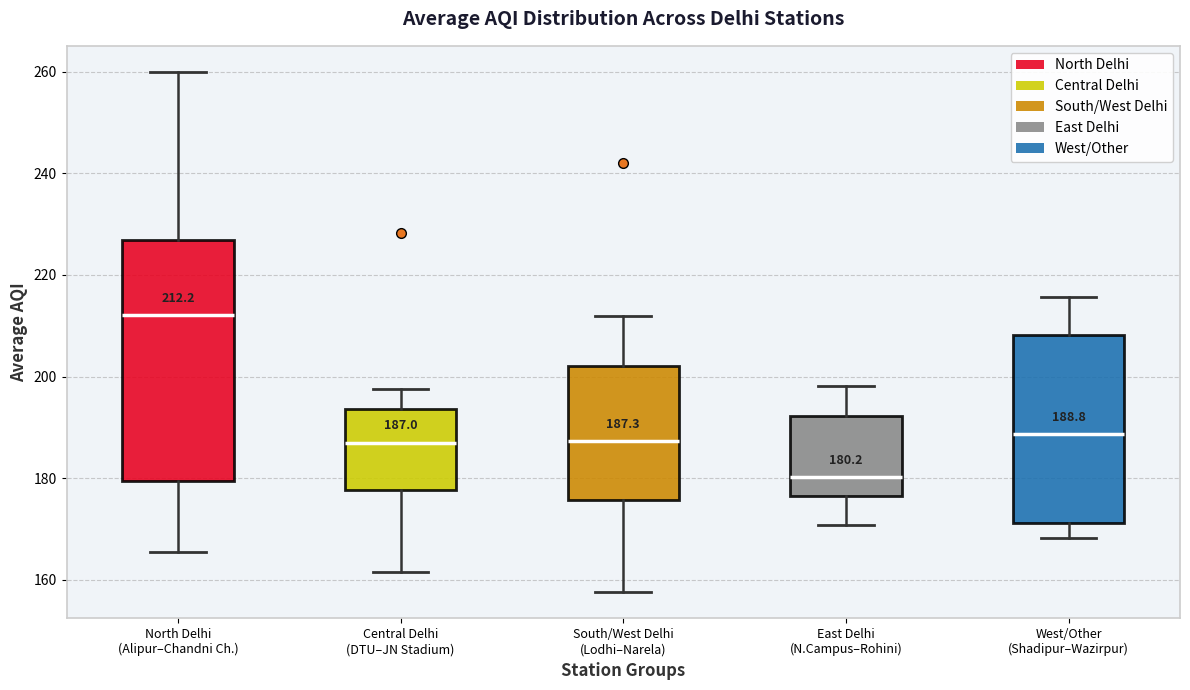

Which box's median line is the highest?

North Delhi (Alipur–Chandni Ch.)